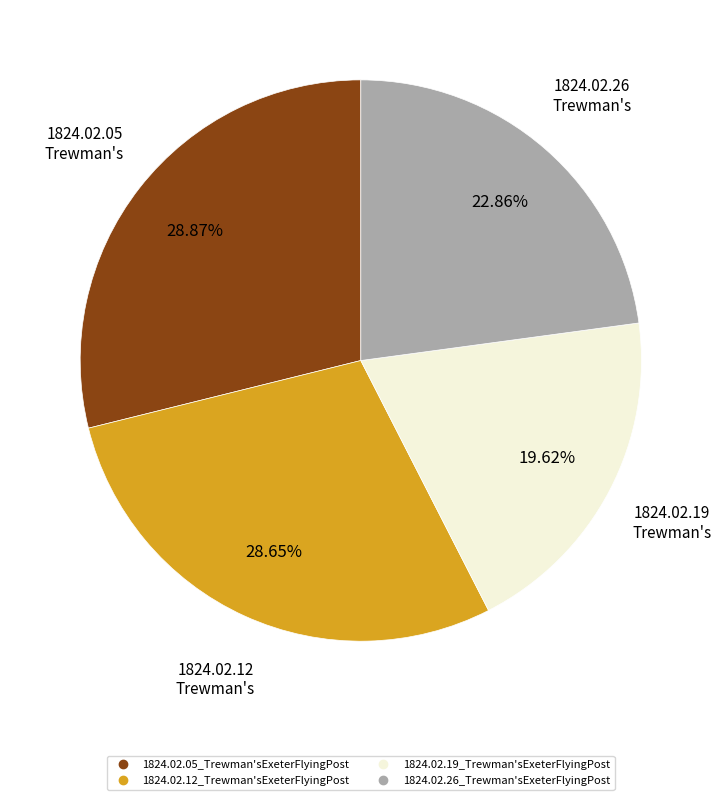

How many segments does this pie chart have?

4